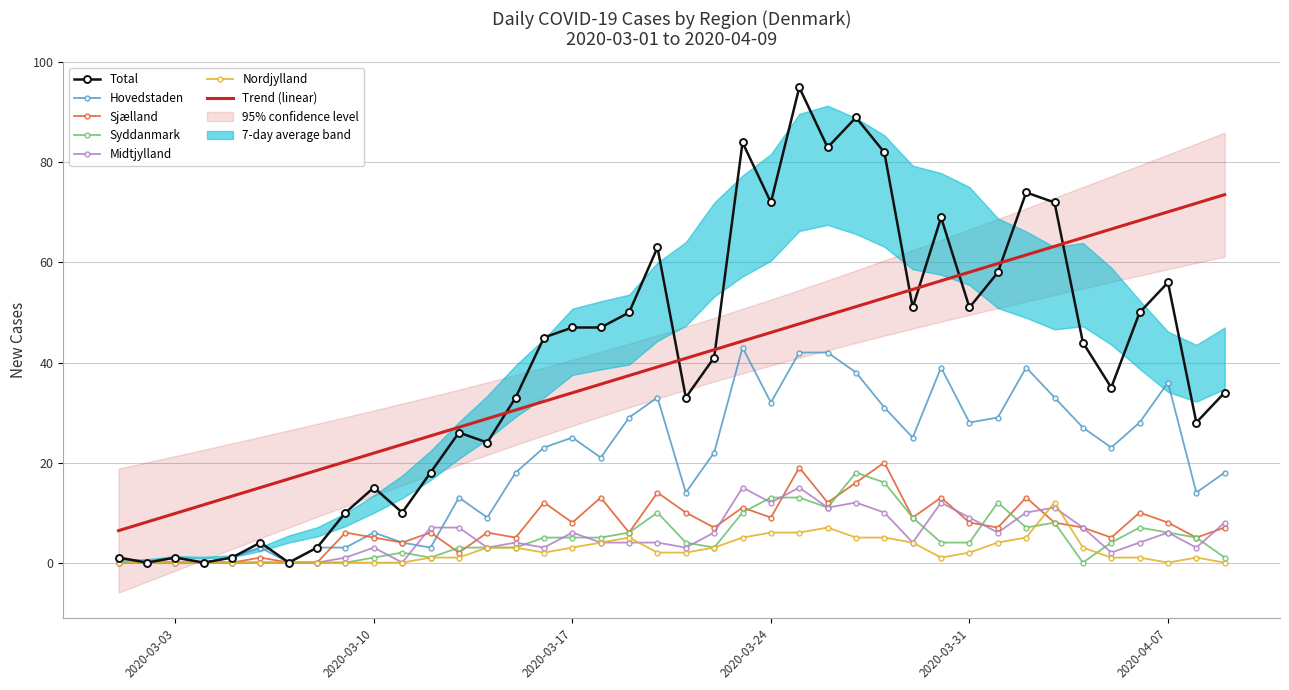

How many lines are shown in the chart?

6